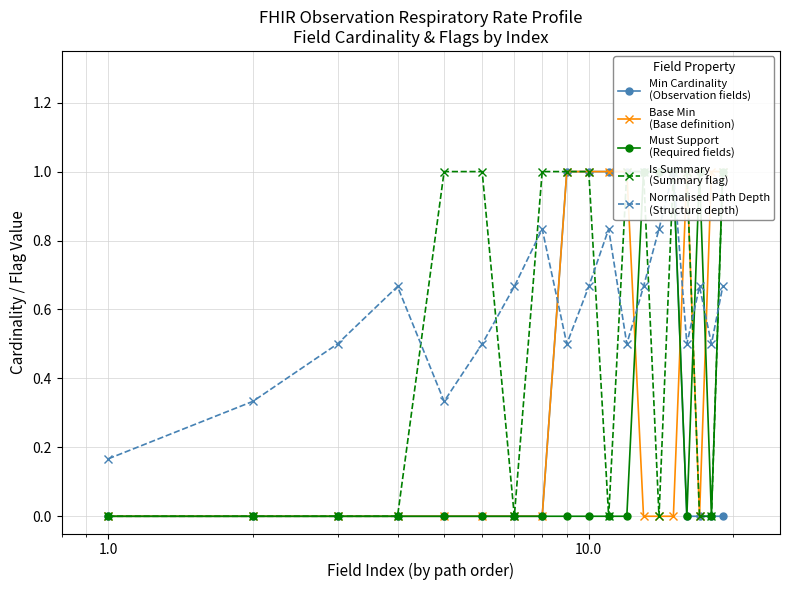

Is the value of Normalised Path Depth
(Structure depth) at 11 greater than the value of Base Min
(Base definition) at 9?

No